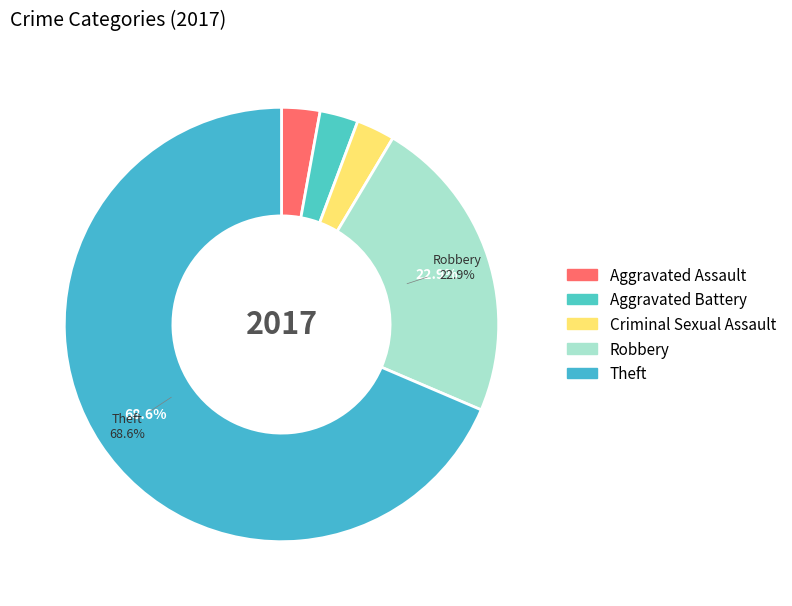

What is the ratio of the value at Aggravated Battery to the value at Criminal Sexual Assault?

1.0